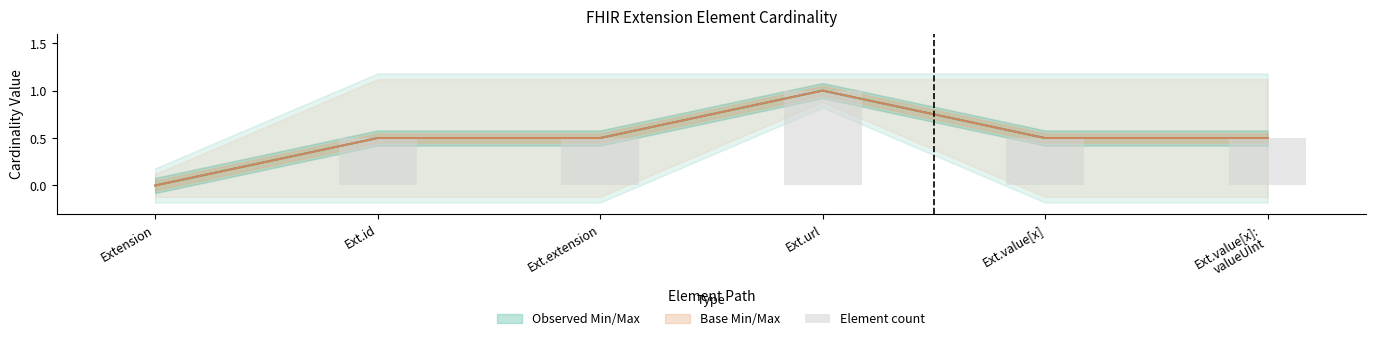

Rank the categories by value from lowest to highest.

Extension, Ext.id, Ext.extension, Ext.value[x], Ext.value[x]:
valueUInt, Ext.url